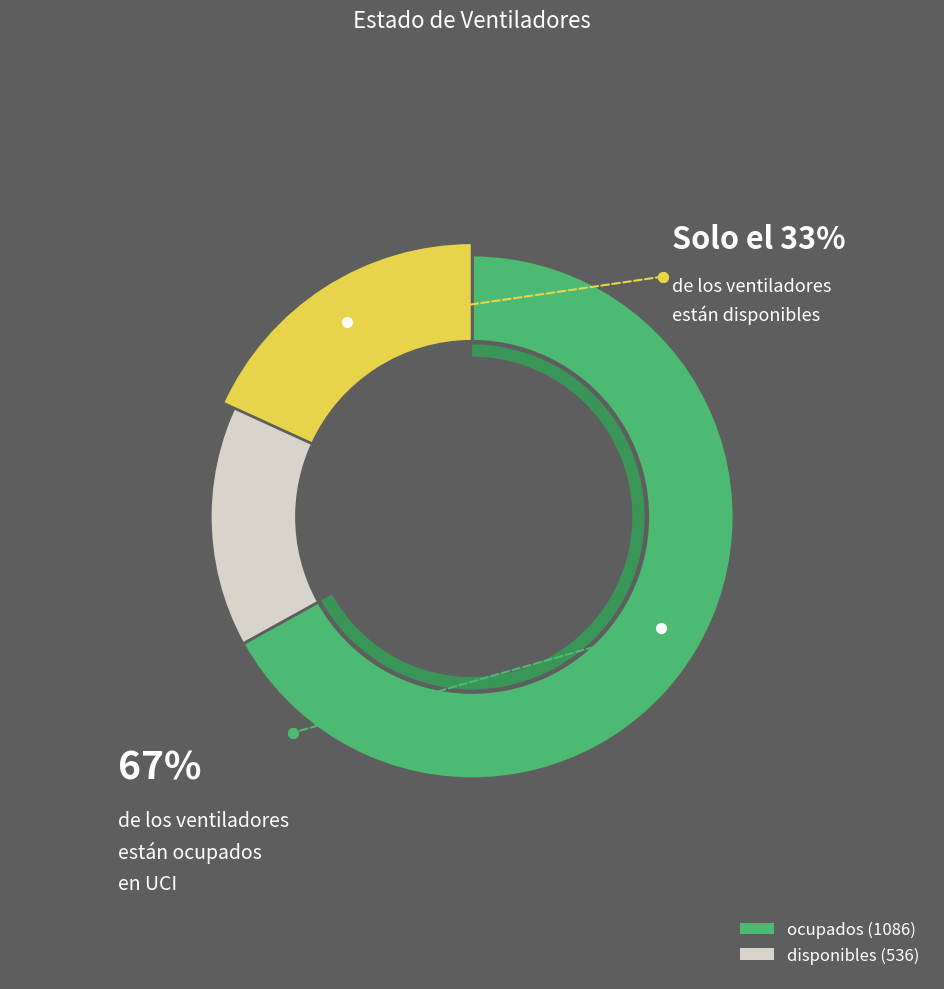

To the nearest percent, what is the combined percentage of ocupados and disponibles?

100%